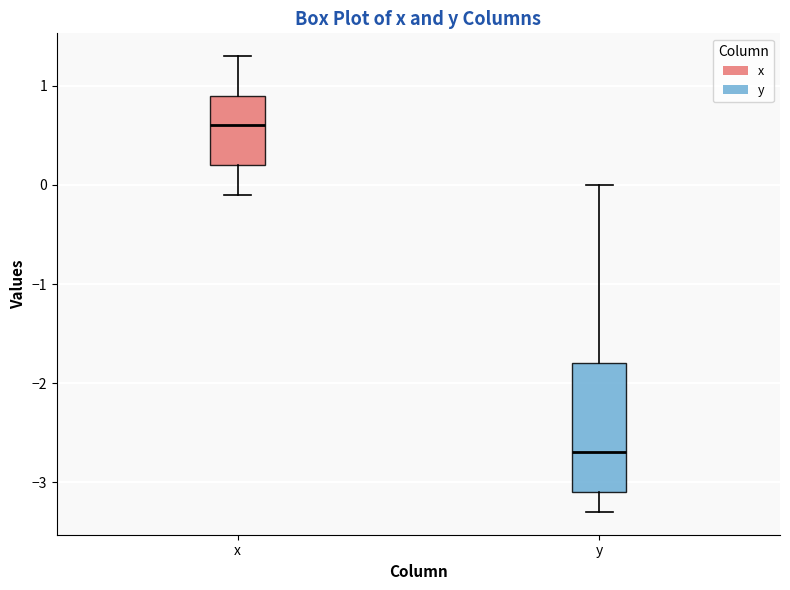

Where does the lower whisker of the box for y end on the y-axis? The values are not printed on the chart, so give them approximately, as read against the axis.

-3.3